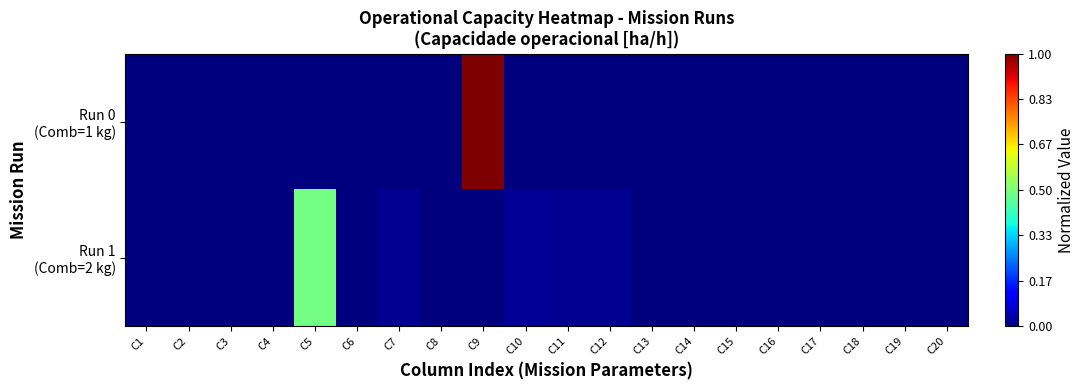

List the series in order of their peak value, lowest first.

Run 1 (Comb=2 kg), Run 0 (Comb=1 kg)